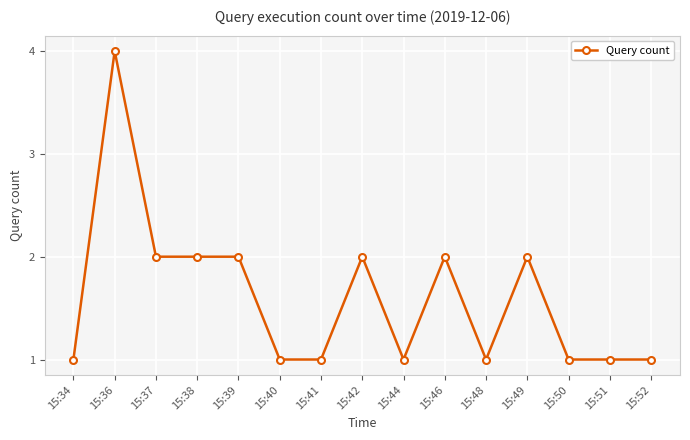

Which label corresponds to the largest value in the chart?

15:36